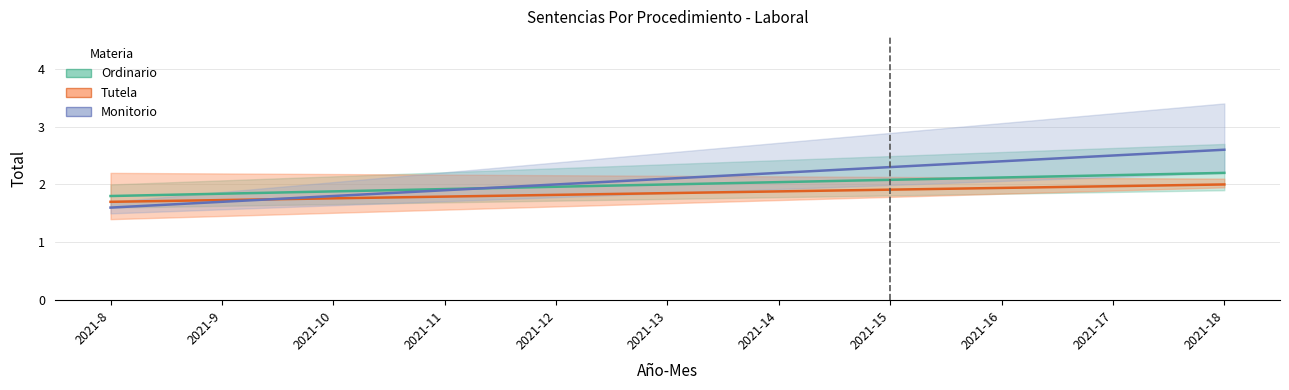

Which series has the largest range (max minus min)?

Monitorio